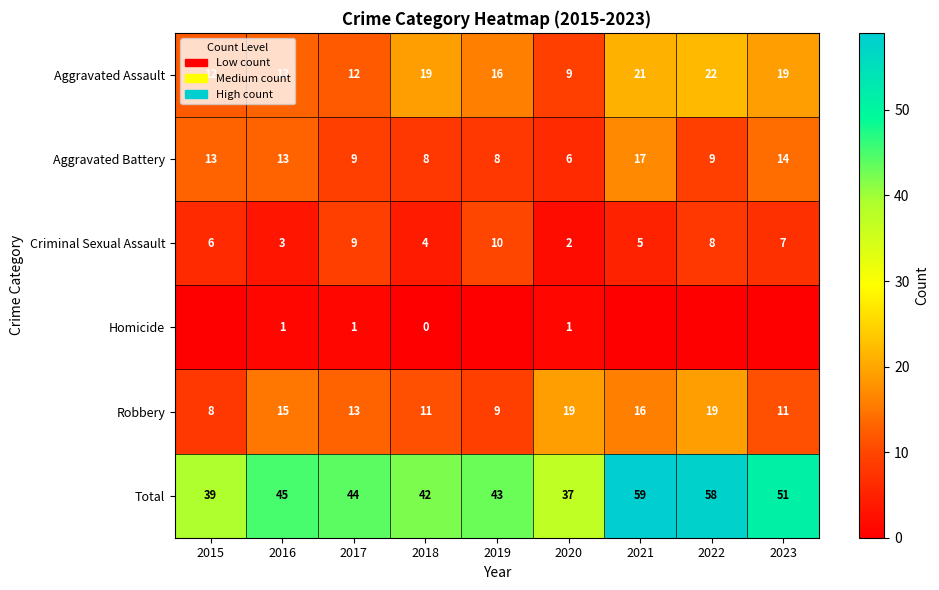

What is the lowest value of the Aggravated Assault series?

9